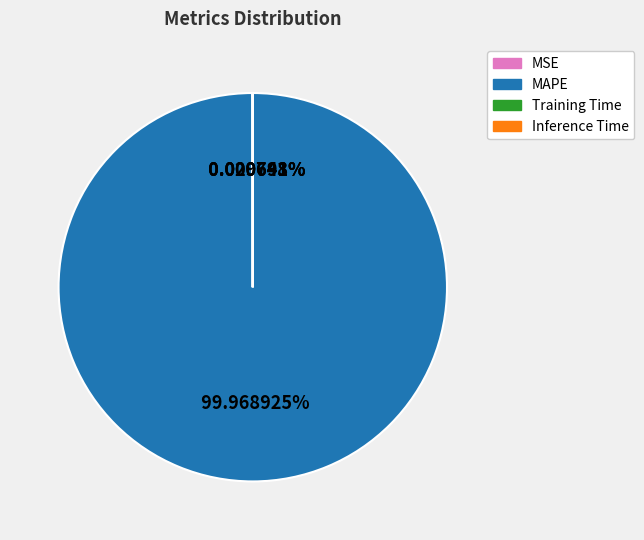

Is there a majority slice in this chart?

Yes